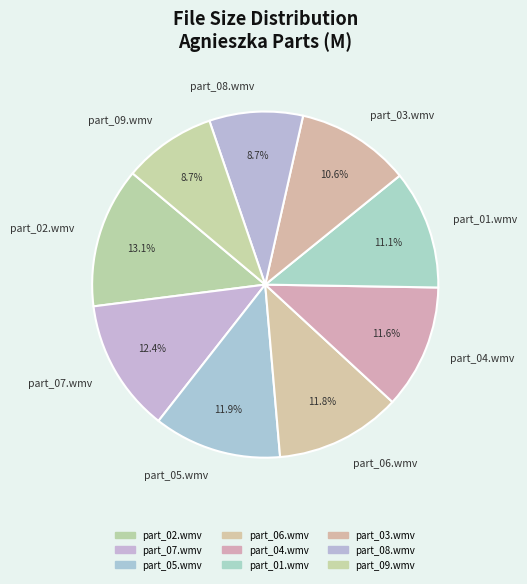

Is it true that part_02.wmv is 13% of the pie?

True